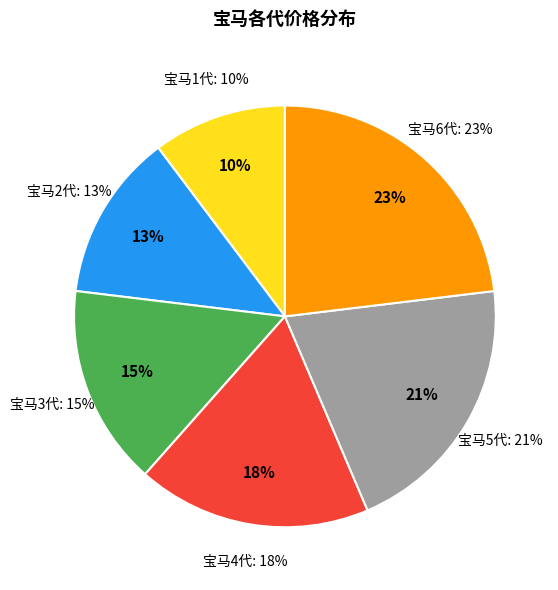

What is the ratio of the value at 宝马2代 to the value at 宝马4代?

0.7